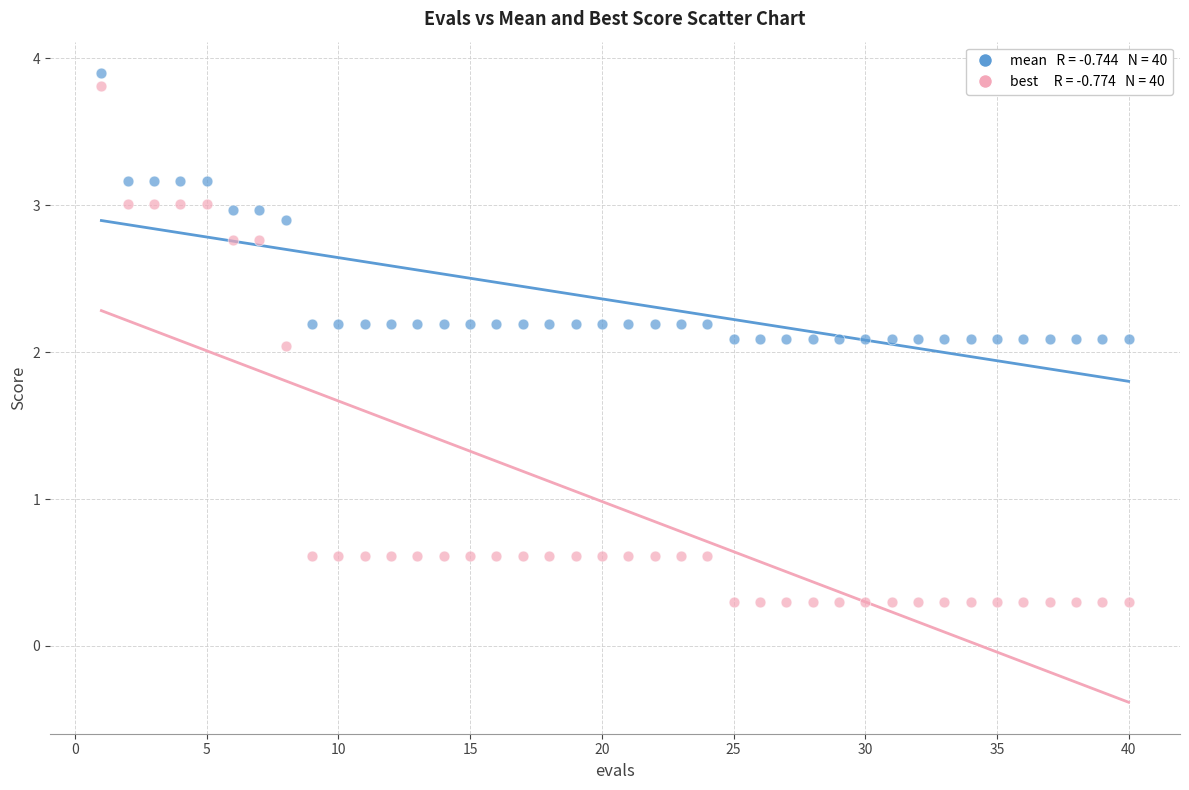

Across all data points, what is the range of Y values (max minus min)?

3.6